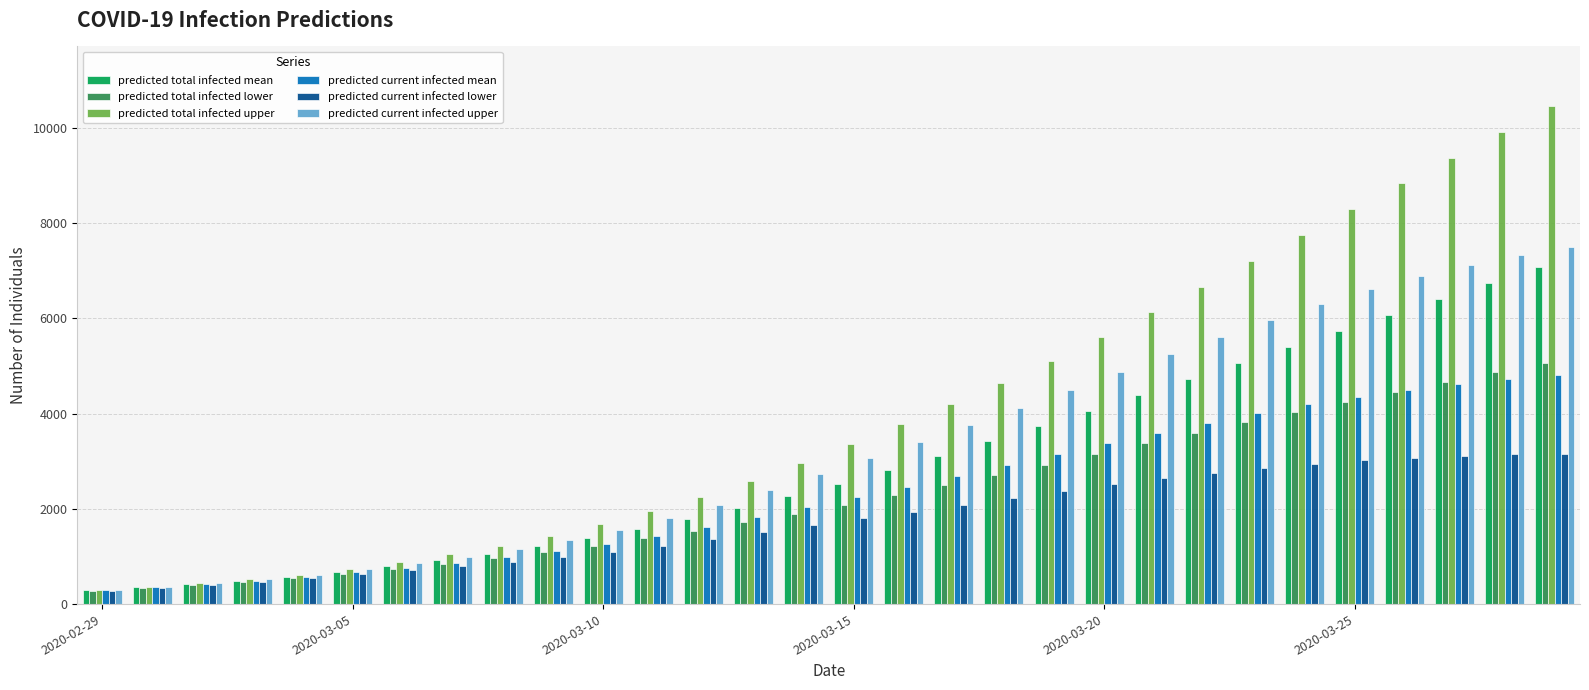

What is the difference between the second highest and second lowest values in the predicted current infected lower series?

2806